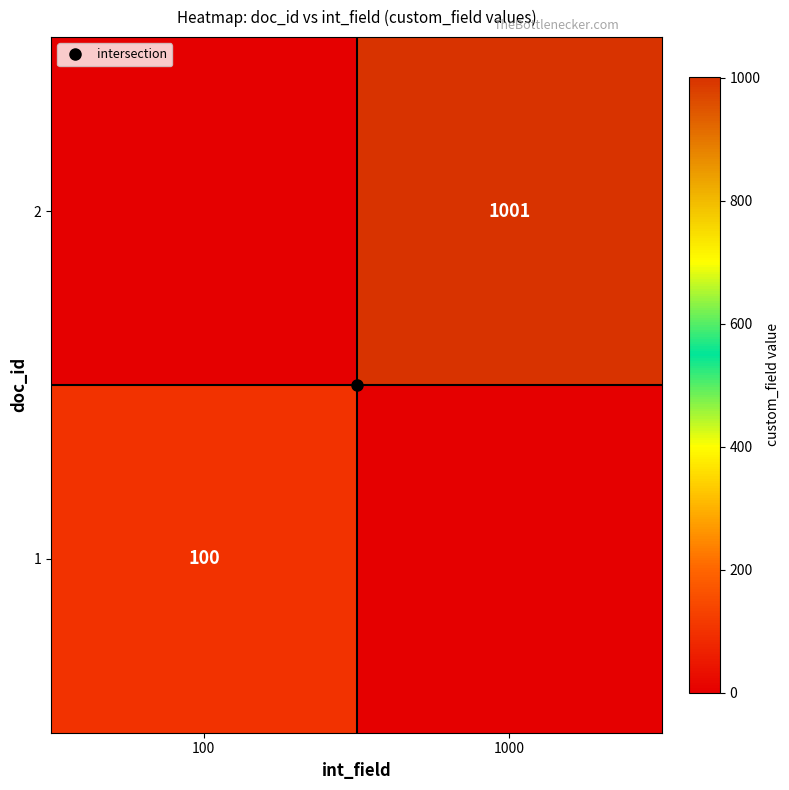

Is the value of 2 at 100 greater than the value of 1 at 1000?

No